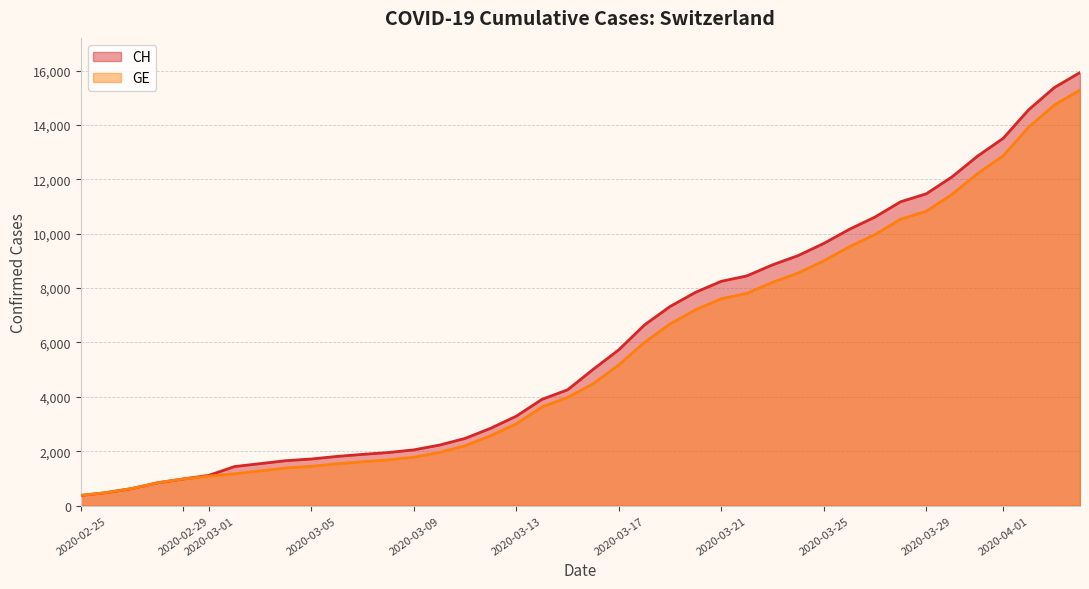

The value of GE at 2020-03-25 is 5445. True or false?

False